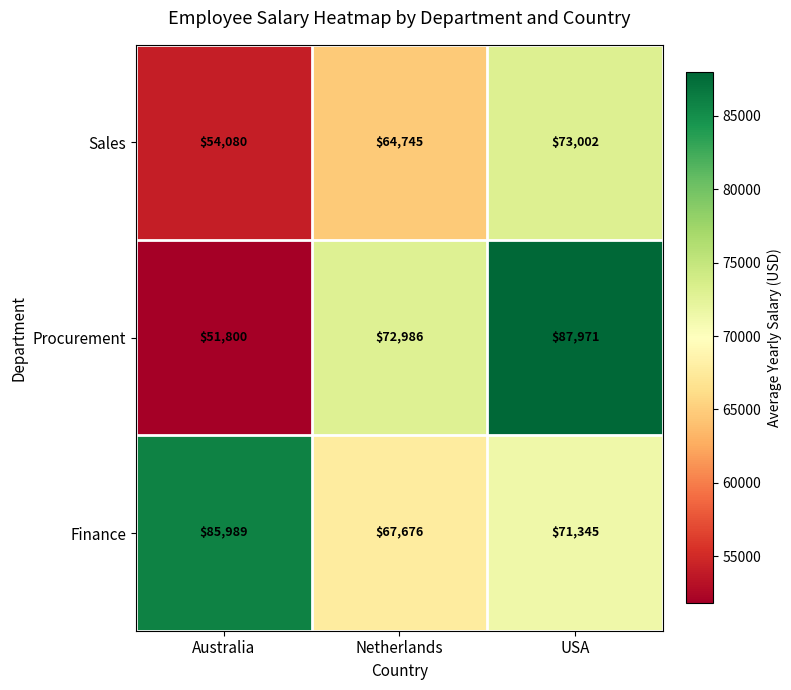

What is the sum of all Procurement values?

212757